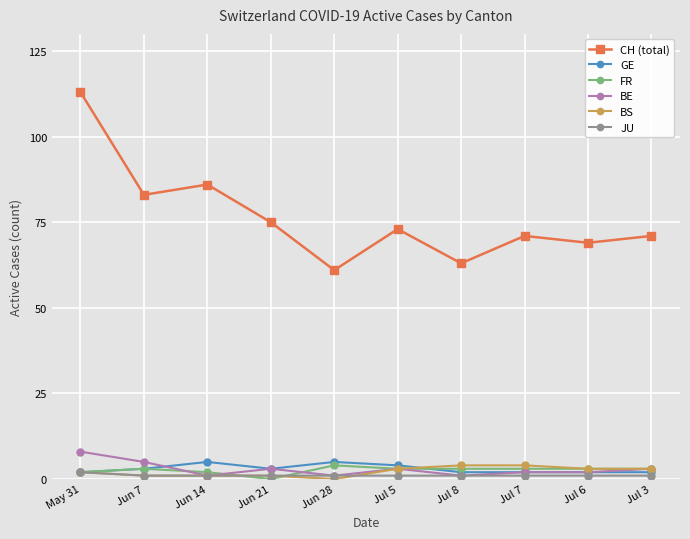

What are all the series names shown in the legend?

CH (total), GE, FR, BE, BS, JU